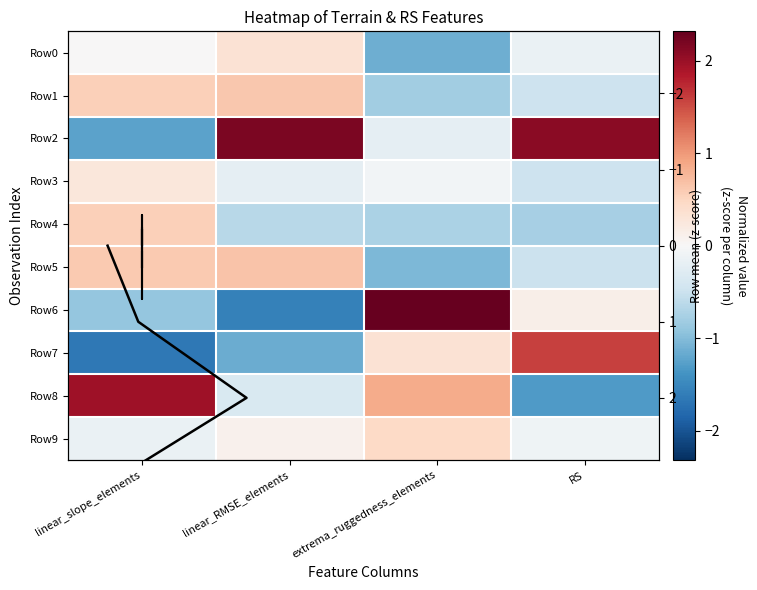

How many data points in Row7 are less than 0?

2